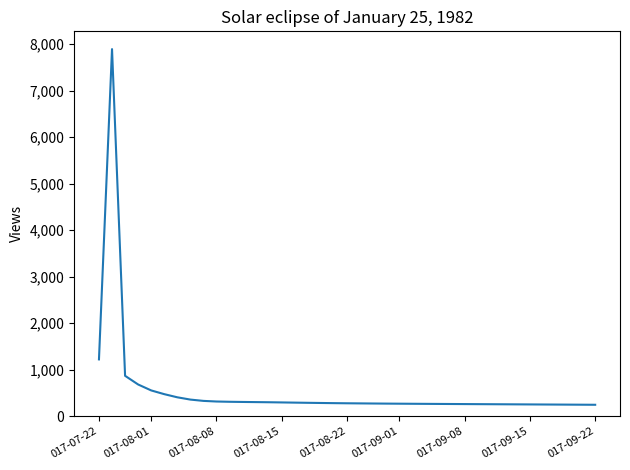

What is the minimum value shown in the chart?

243.9